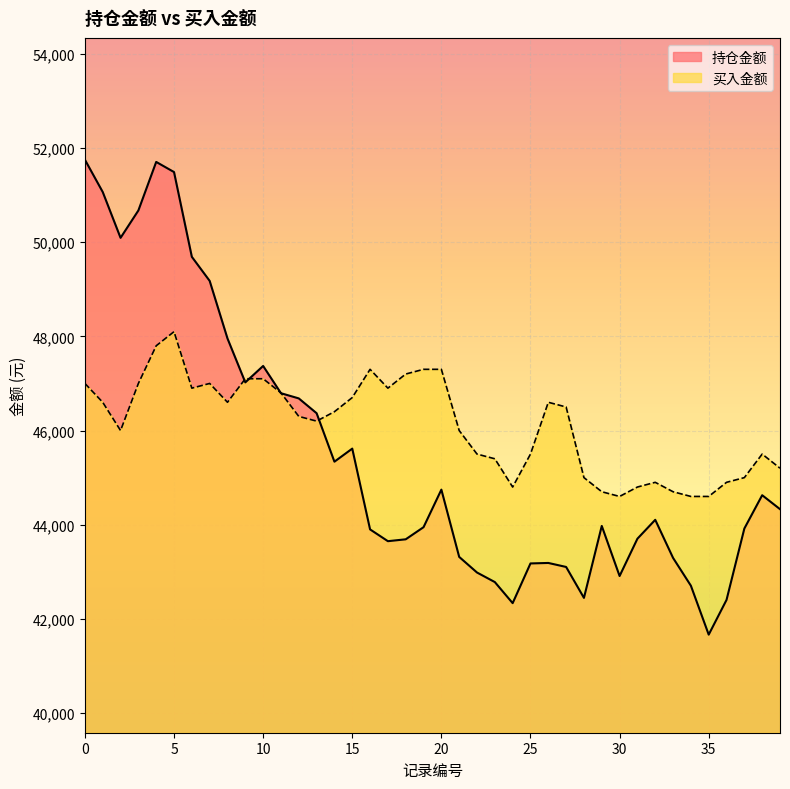

Reading left to right, what are all the values shown in this chart?

持仓金额: 51752.1	51066.1	50092.8	50674.0	51705.2	51490.0	49689.4	49178.3	47955.1	47022.9	47371.5	46792.8	46682.4	46367.9	45338.2	45615.9	43900.1	43649.8	43689.7	43947.0	44744.4	43316.1	42984.2	42781.3	42333.7	43177.1	43187.4	43102.4	42445.6	43973.5	42909.8	43702.5	44103.6	43294.7	42704.2	41664.8	42403.0	43918.7	44626.2	44330.0
买入金额: 47000.0	46600.0	46000.0	47000.0	47800.0	48100.0	46900.0	47000.0	46600.0	47100.0	47100.0	46800.0	46300.0	46200.0	46400.0	46700.0	47300.0	46900.0	47200.0	47300.0	47300.0	46000.0	45500.0	45400.0	44800.0	45500.0	46600.0	46500.0	45000.0	44700.0	44600.0	44800.0	44900.0	44700.0	44600.0	44600.0	44900.0	45000.0	45500.0	45200.0